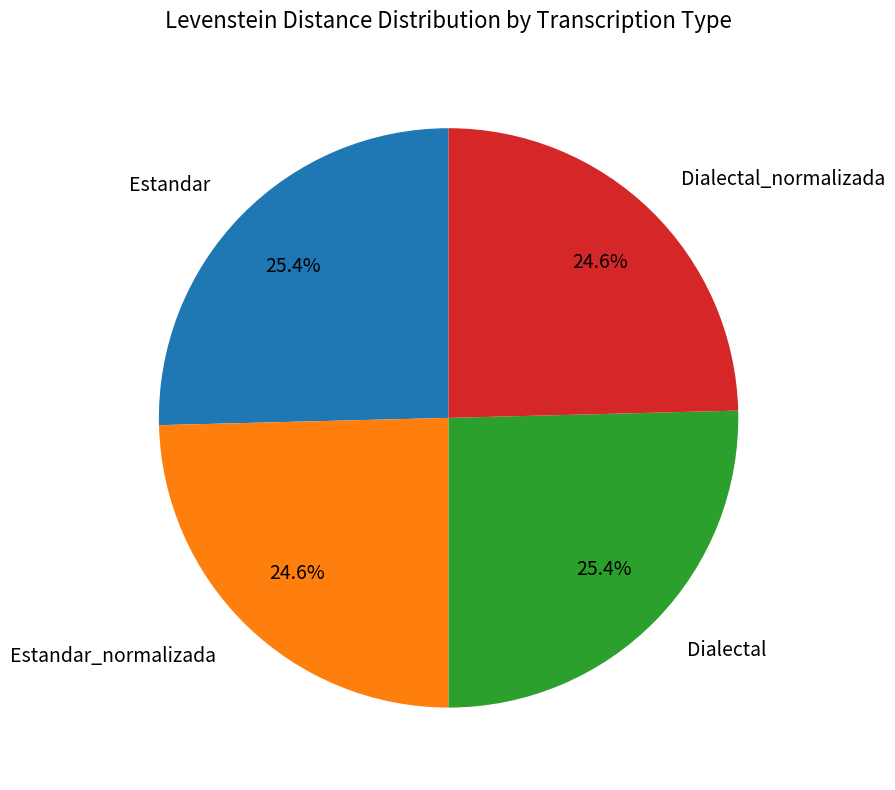

What is the ratio of the value at Dialectal_normalizada to the value at Estandar_normalizada?

1.0